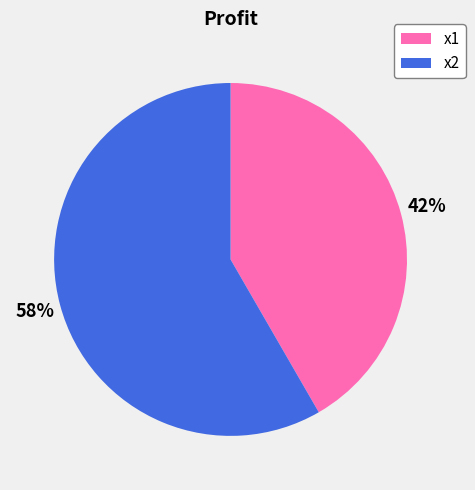

Is it true that x2 is 58% of the pie?

True